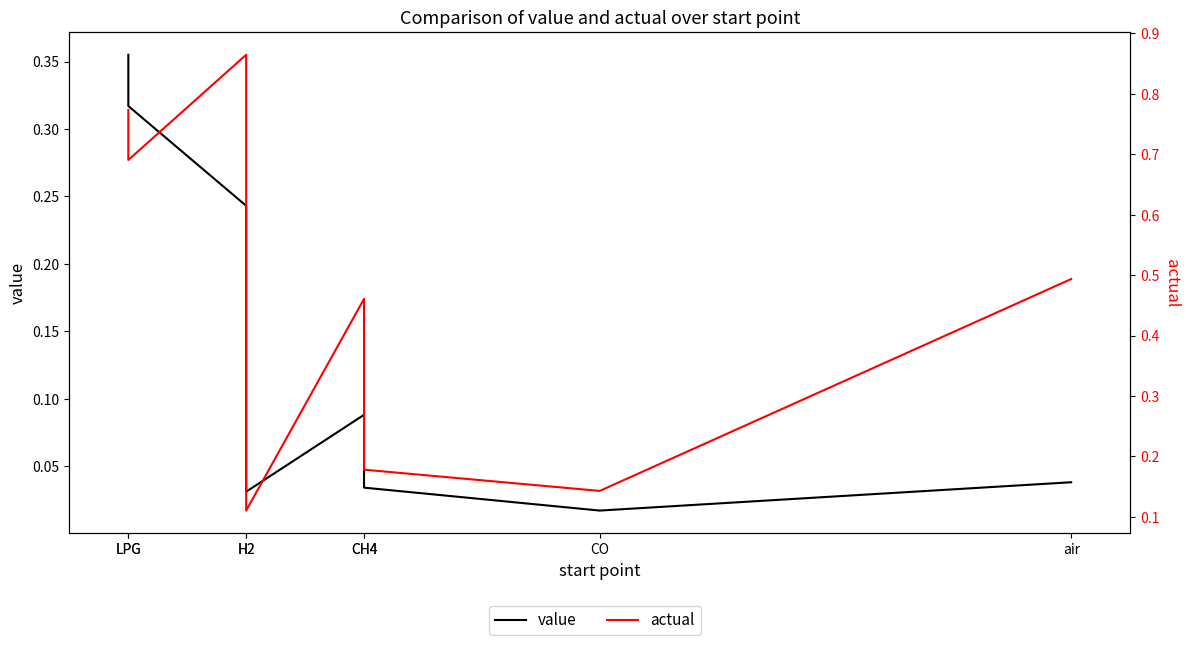

What is the difference between the value values at CH4 and CH4?

0.1